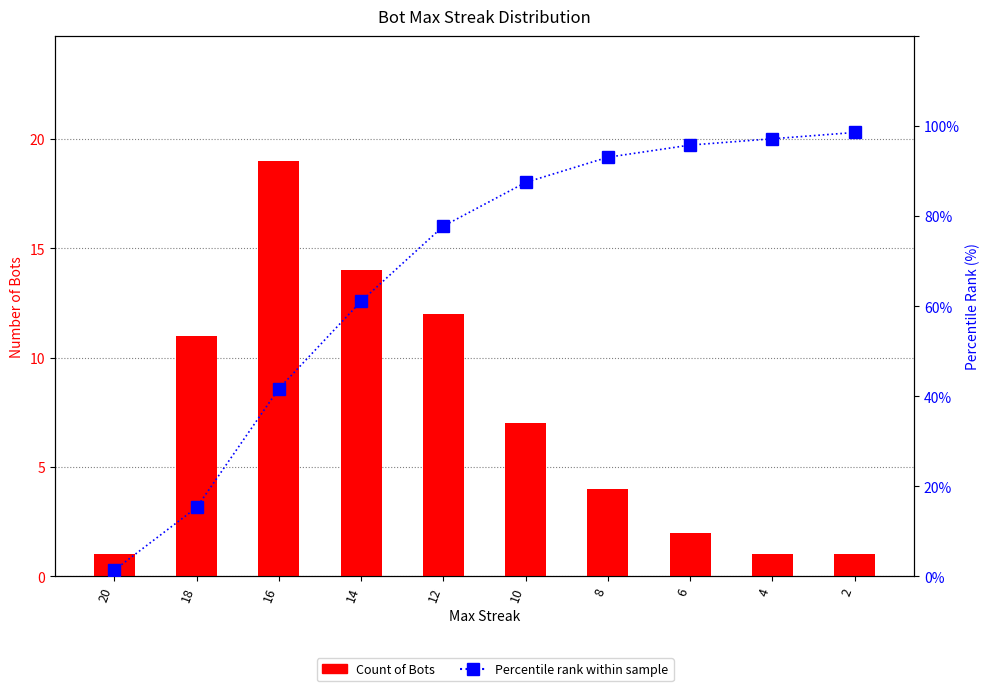

How many data points does each series have?

10